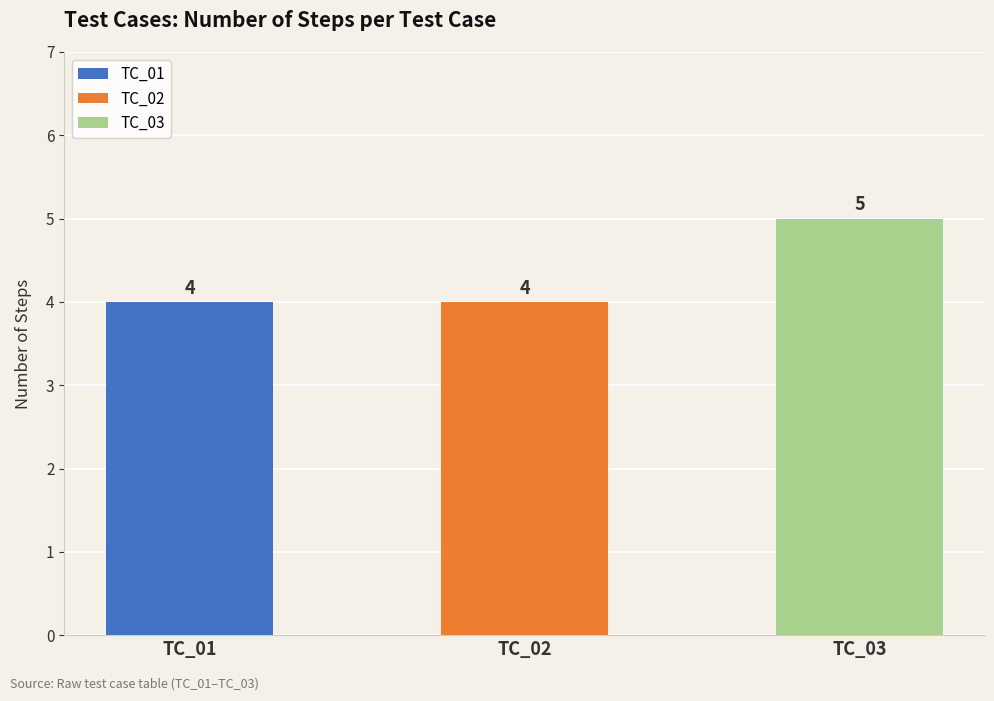

True or false: the data shows 2 at TC_02.

False